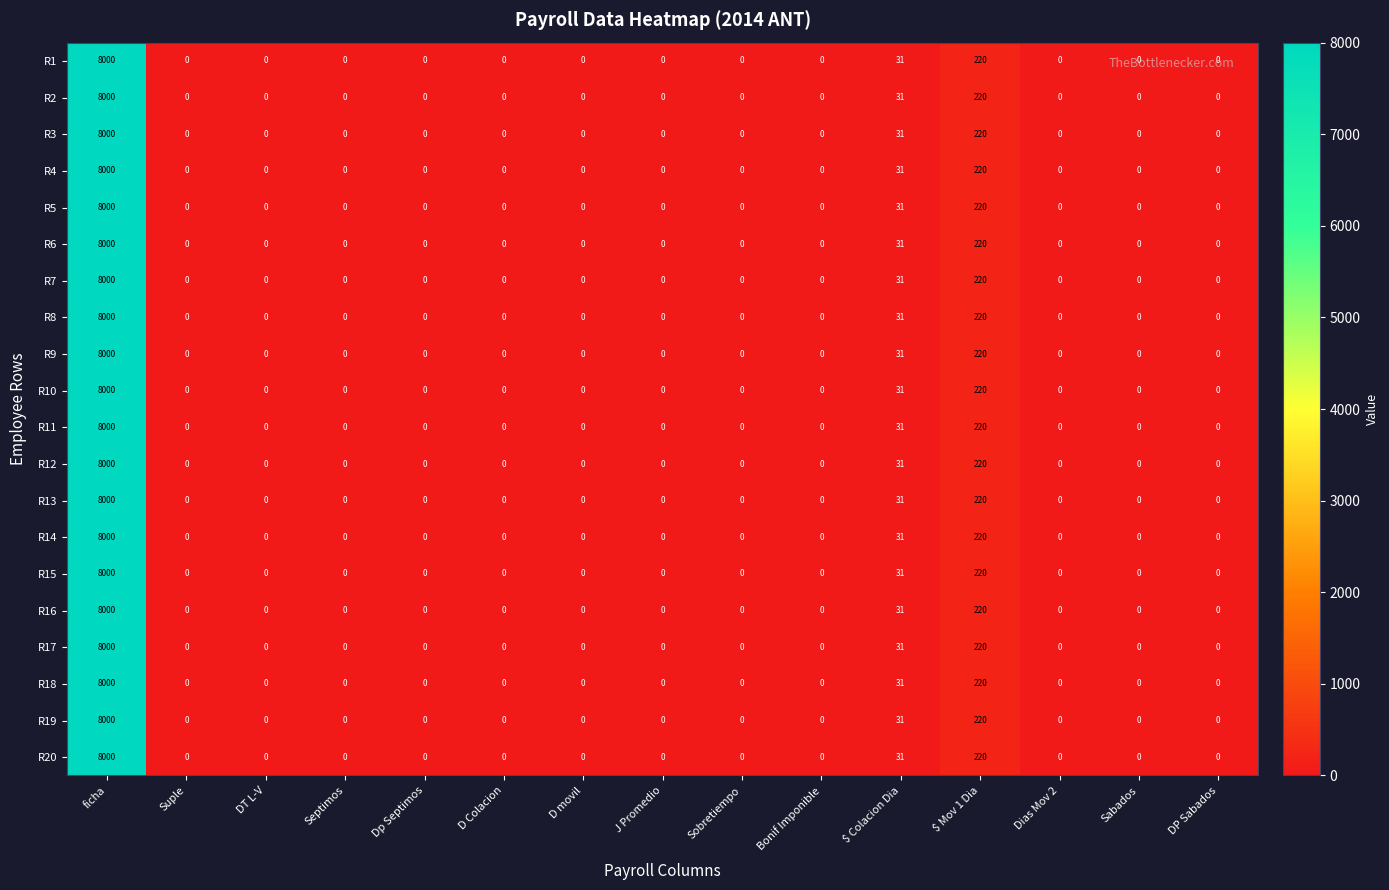

At which category is the sum across all series the highest?

ficha